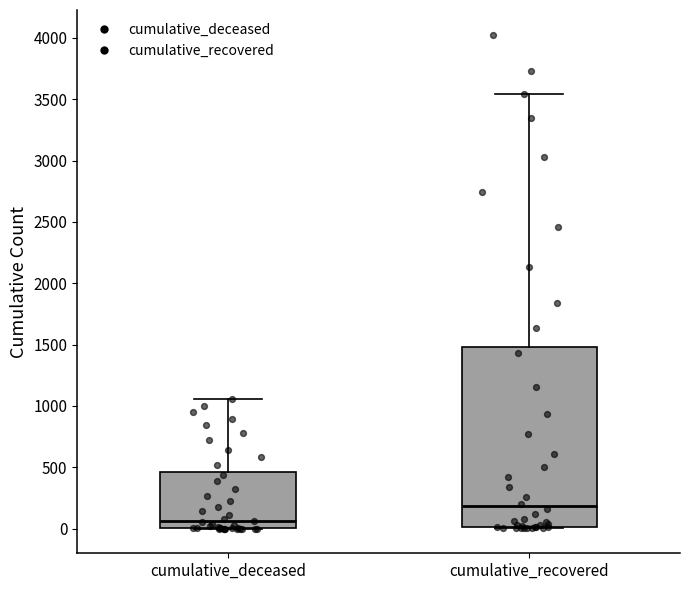

Where is the lower edge of the box for cumulative_deceased on the y-axis? The values are not printed on the chart, so give them approximately, as read against the axis.

0